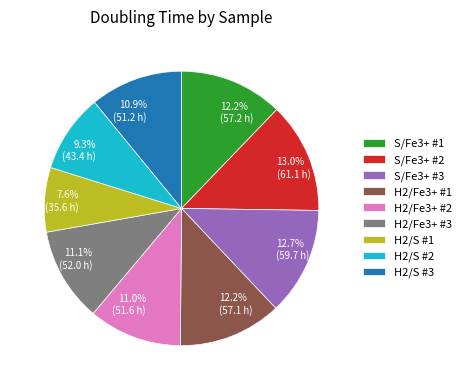

Combined, what portion of the pie is H2/Fe3+ #1 and S/Fe3+ #3?

24.9%